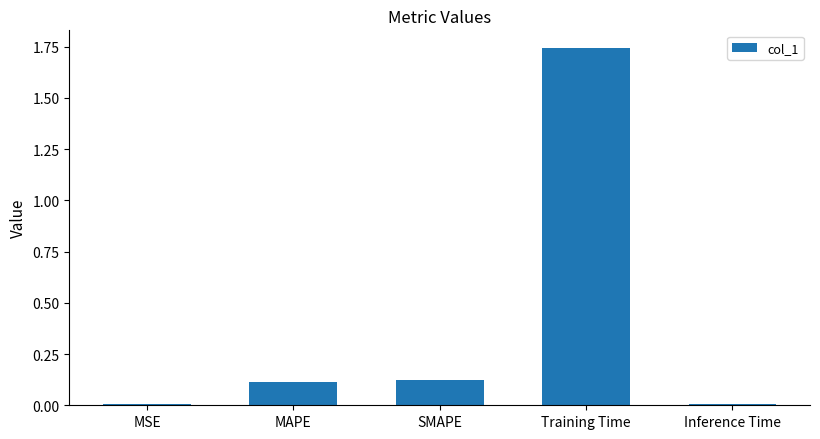

The chart shows a value of 0.0 at Inference Time. True or false?

True